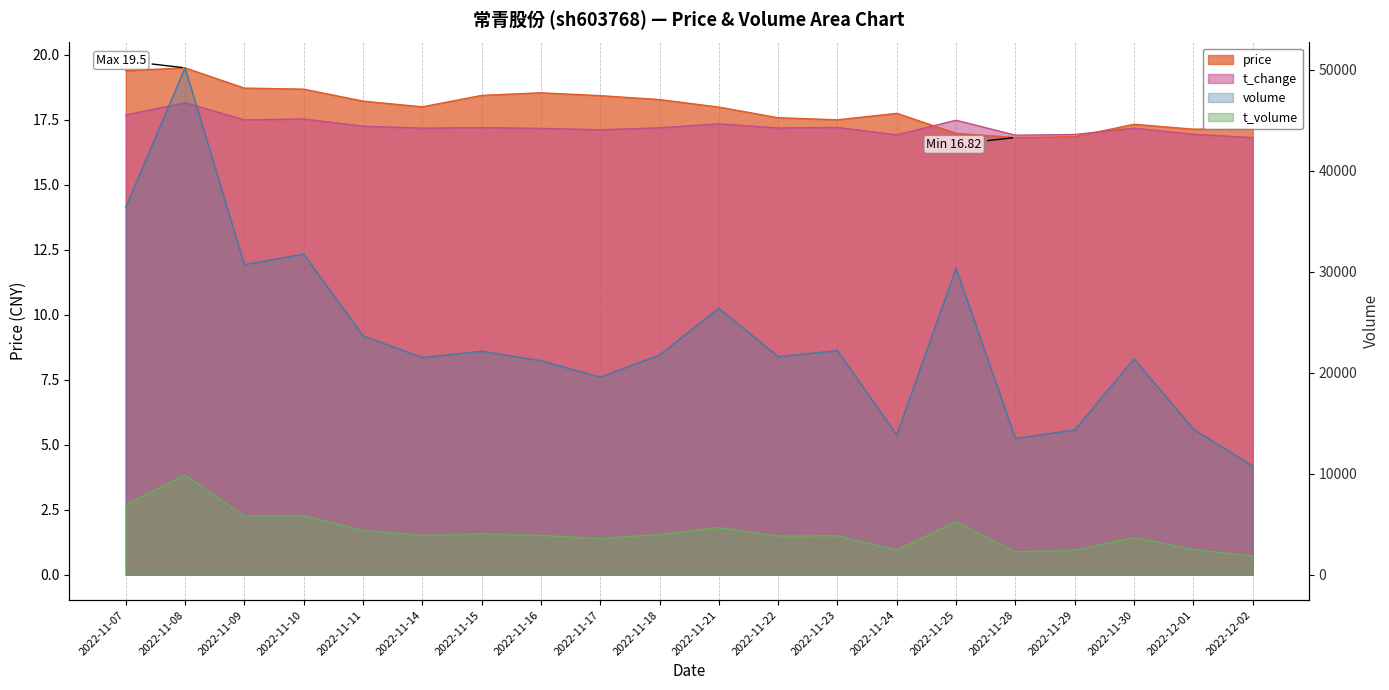

True or false: t_change and volume intersect in this chart.

False